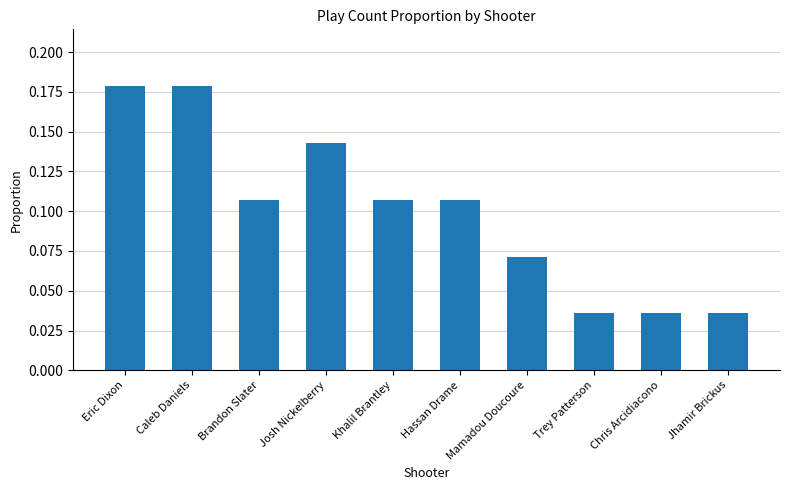

True or false: the data shows 0.2 at Hassan Drame.

False